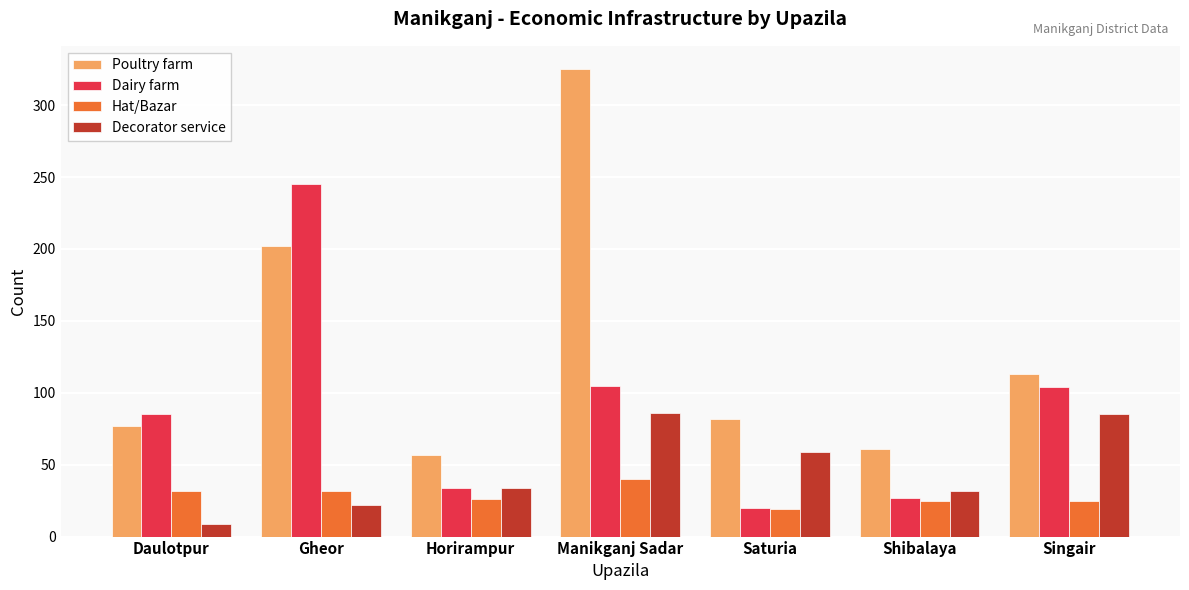

Which series has the widest spread of values?

Poultry farm